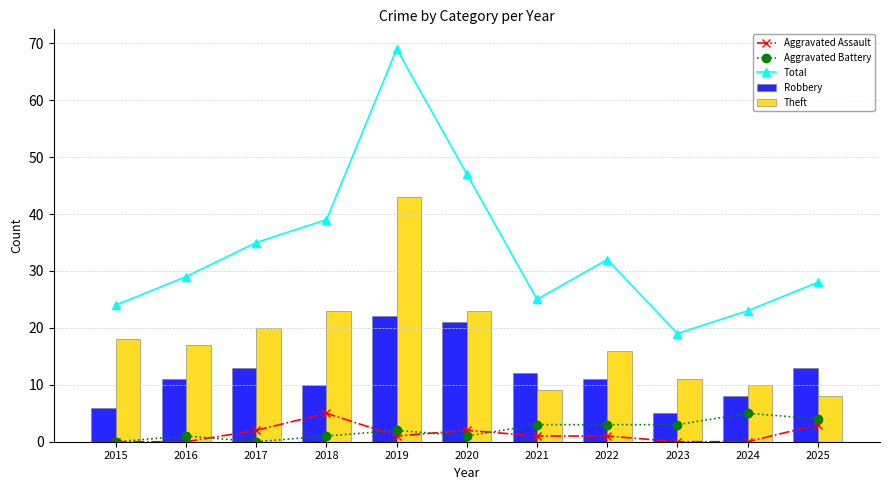

How many data points in Total are less than 29?

5